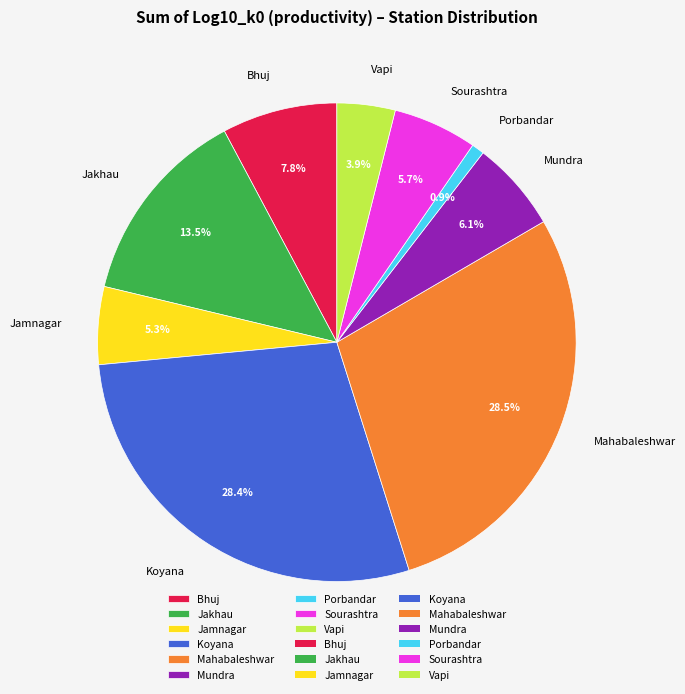

How many segments does this pie chart have?

9